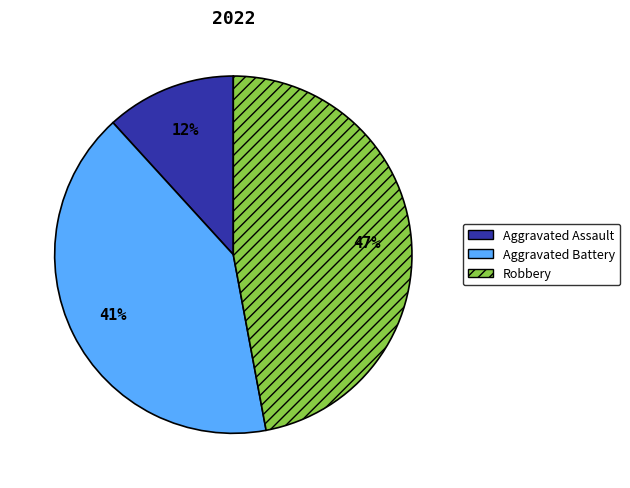

Do Robbery and Aggravated Assault together represent more than half of the pie?

Yes